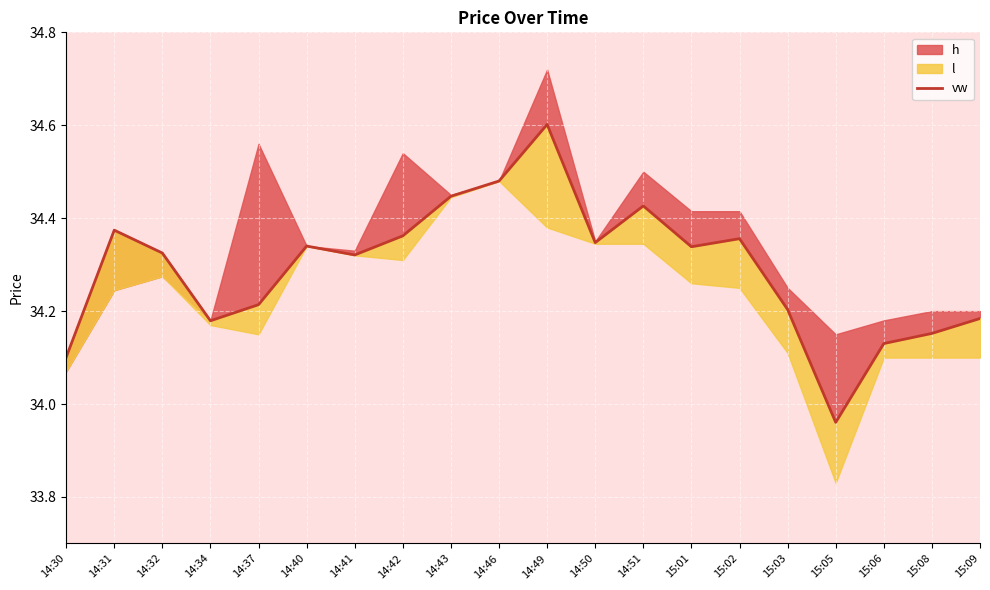

At which label is the value closest to 34?

15:05